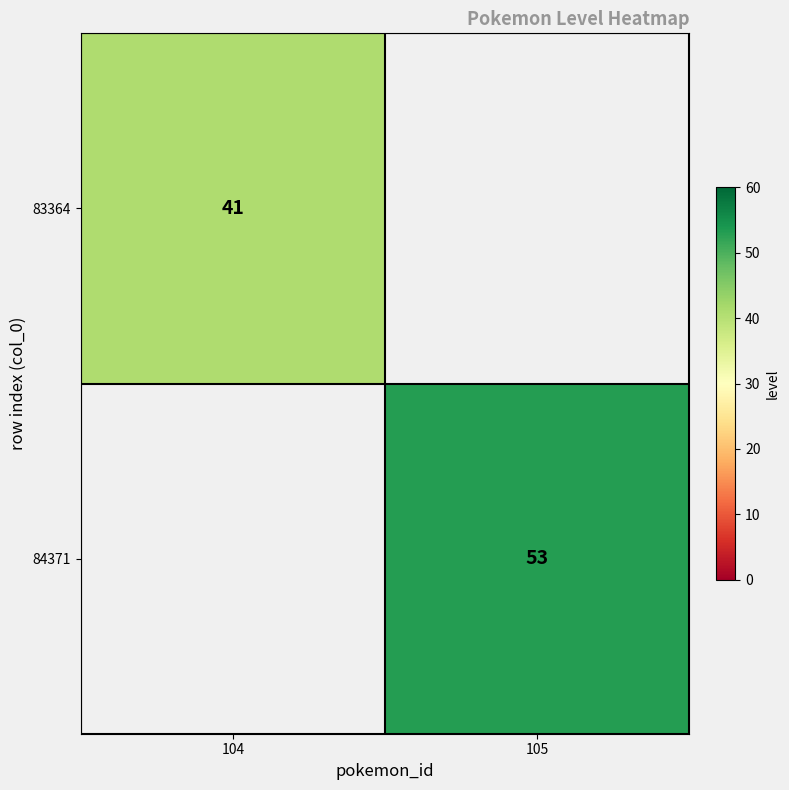

The value of 84371 at 105 is 35. True or false?

False